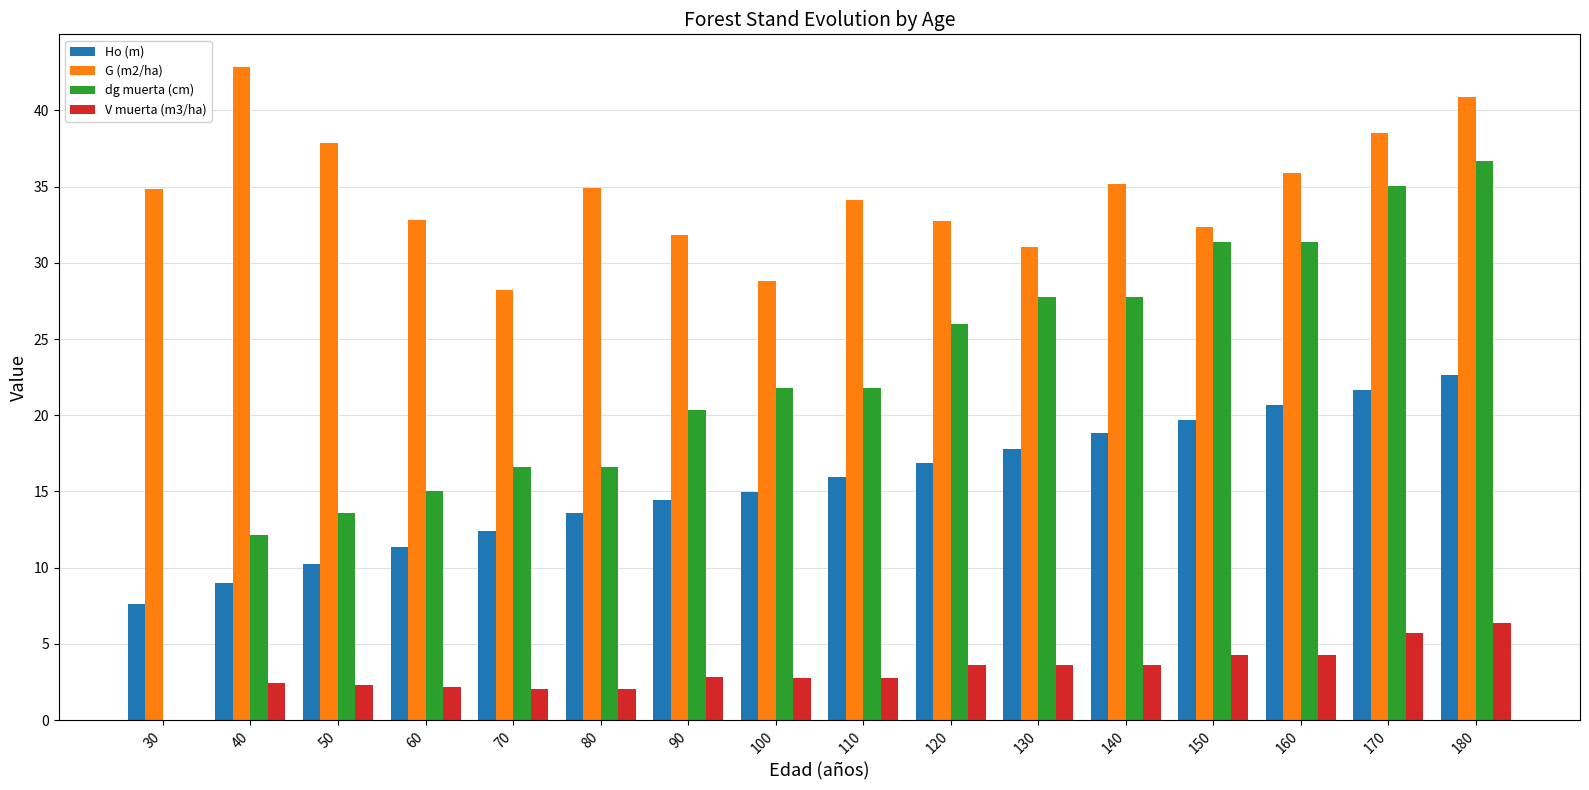

How many distinct data groups are displayed?

4